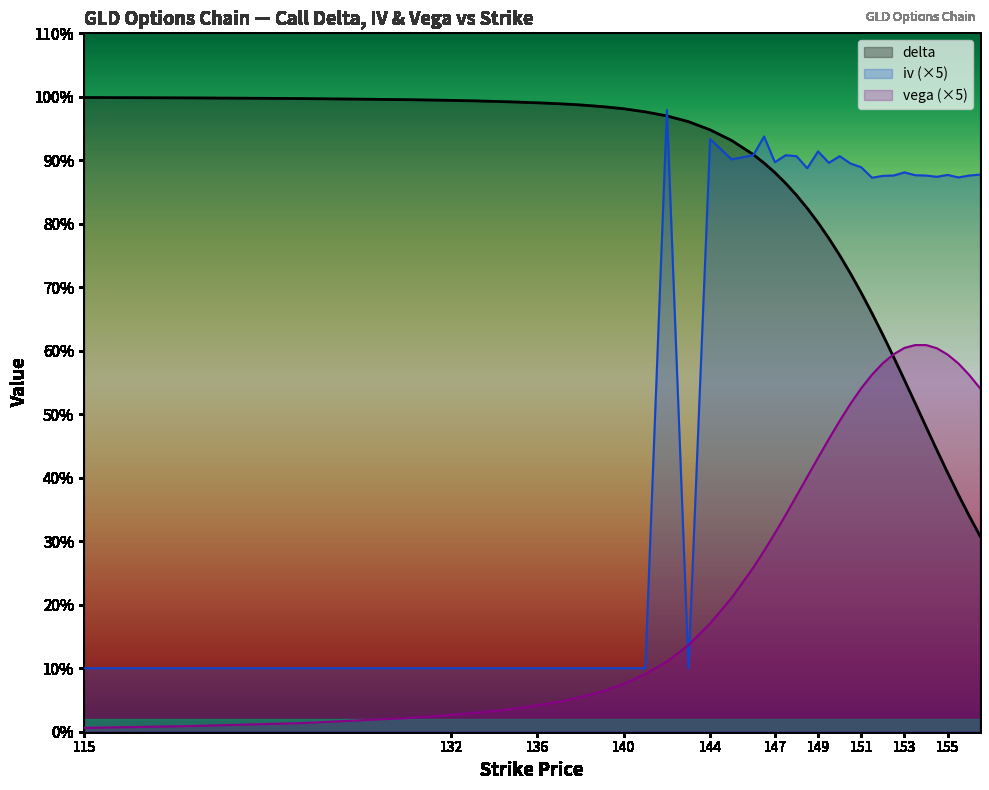

List the series in order of their peak value, lowest first.

vega (×5), iv (×5), delta